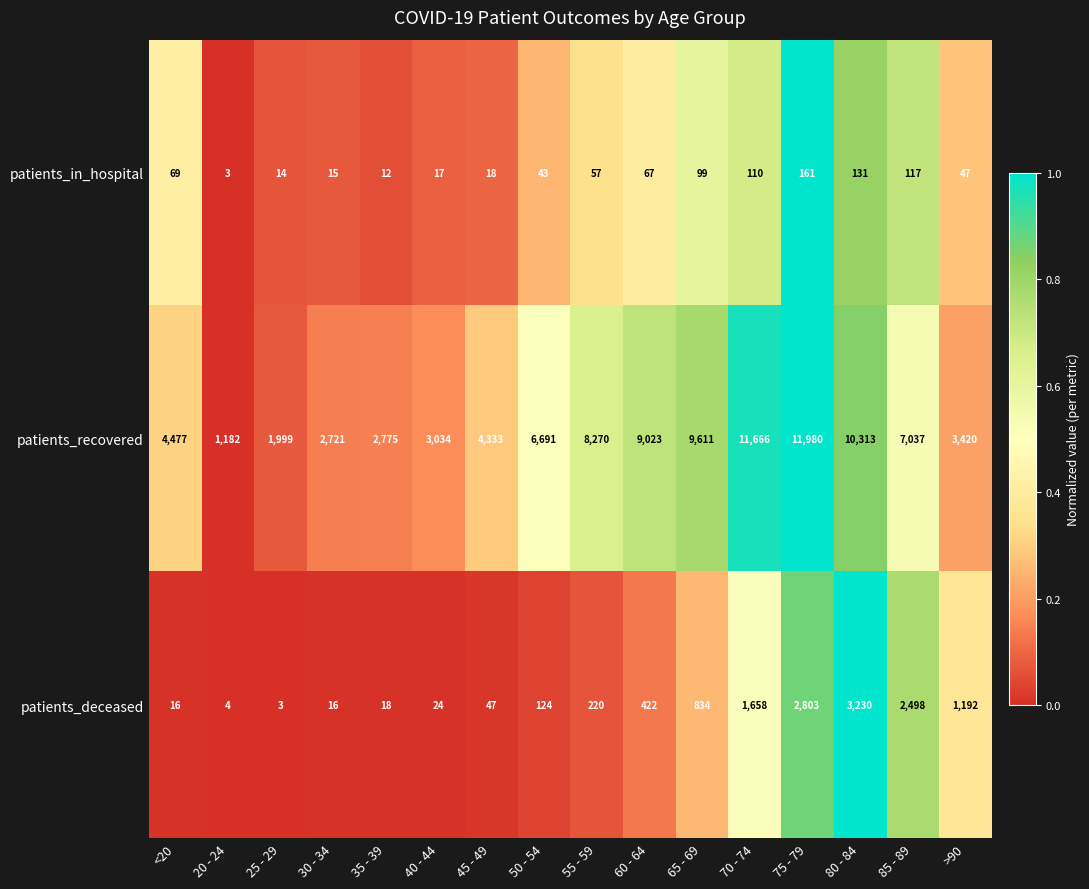

Is the value of patients_deceased at 80 - 84 greater than the value of patients_recovered at 55 - 59?

No